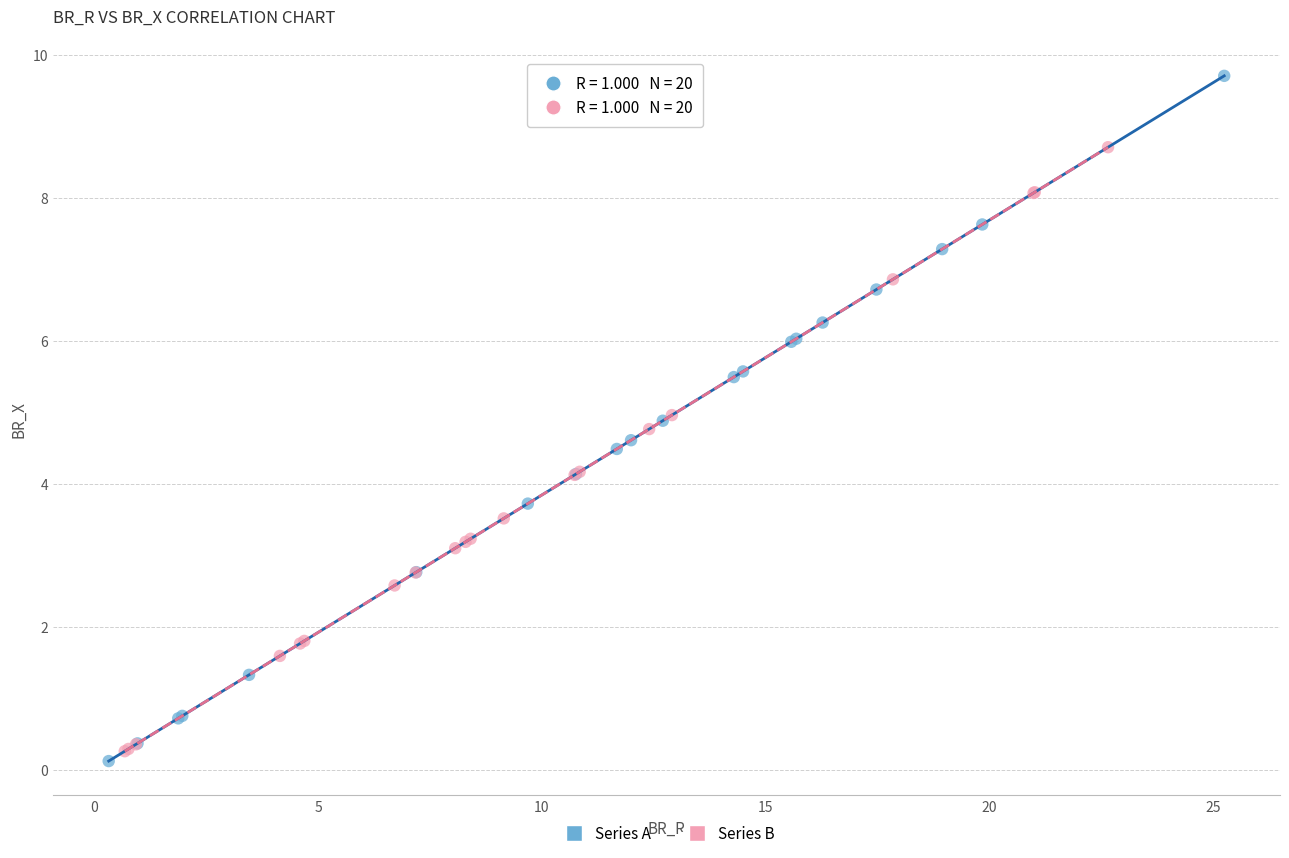

Which series contains the highest Y value?

Series A